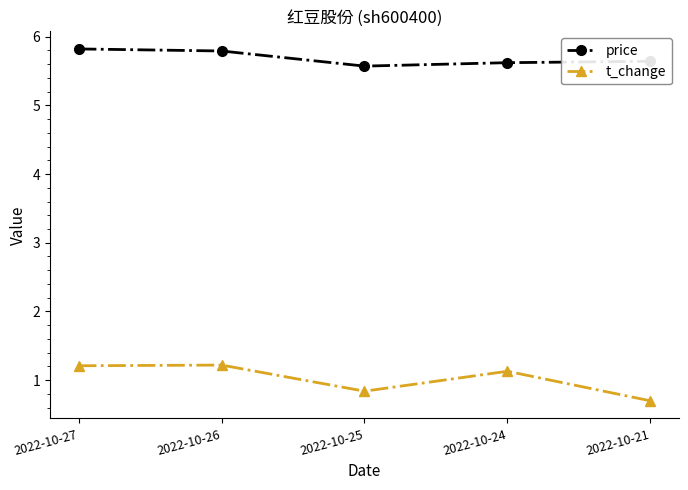

What is the maximum value shown in the chart?

5.8